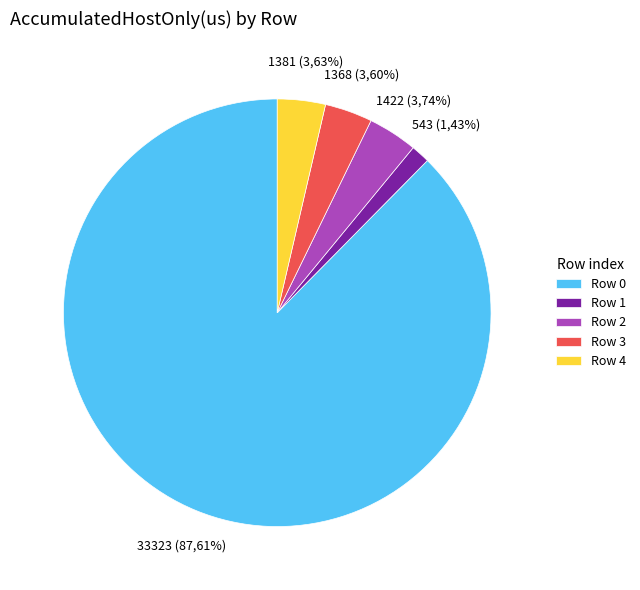

What is the ratio of the value at Row 2 to the value at Row 1?

2.6